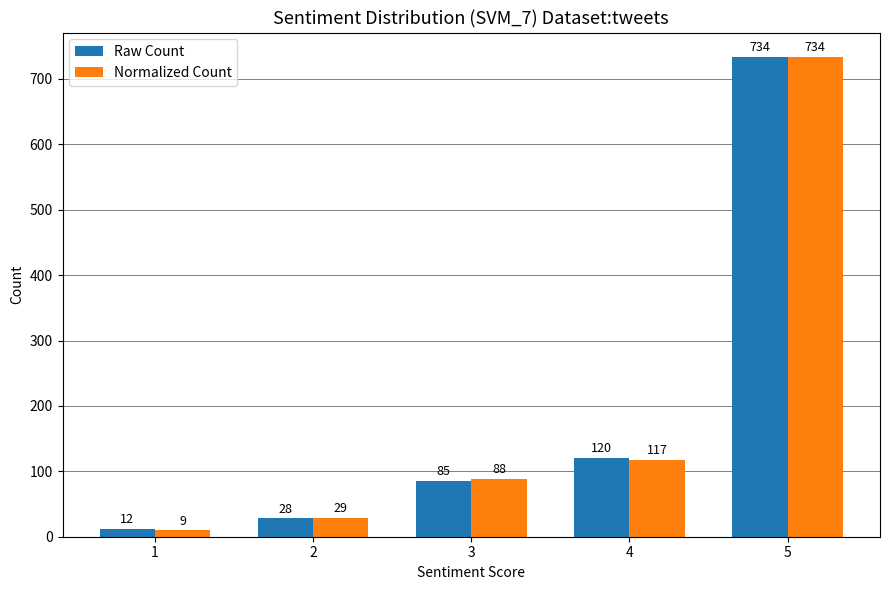

Is it true that Raw Count equals 120.0 at 4?

True